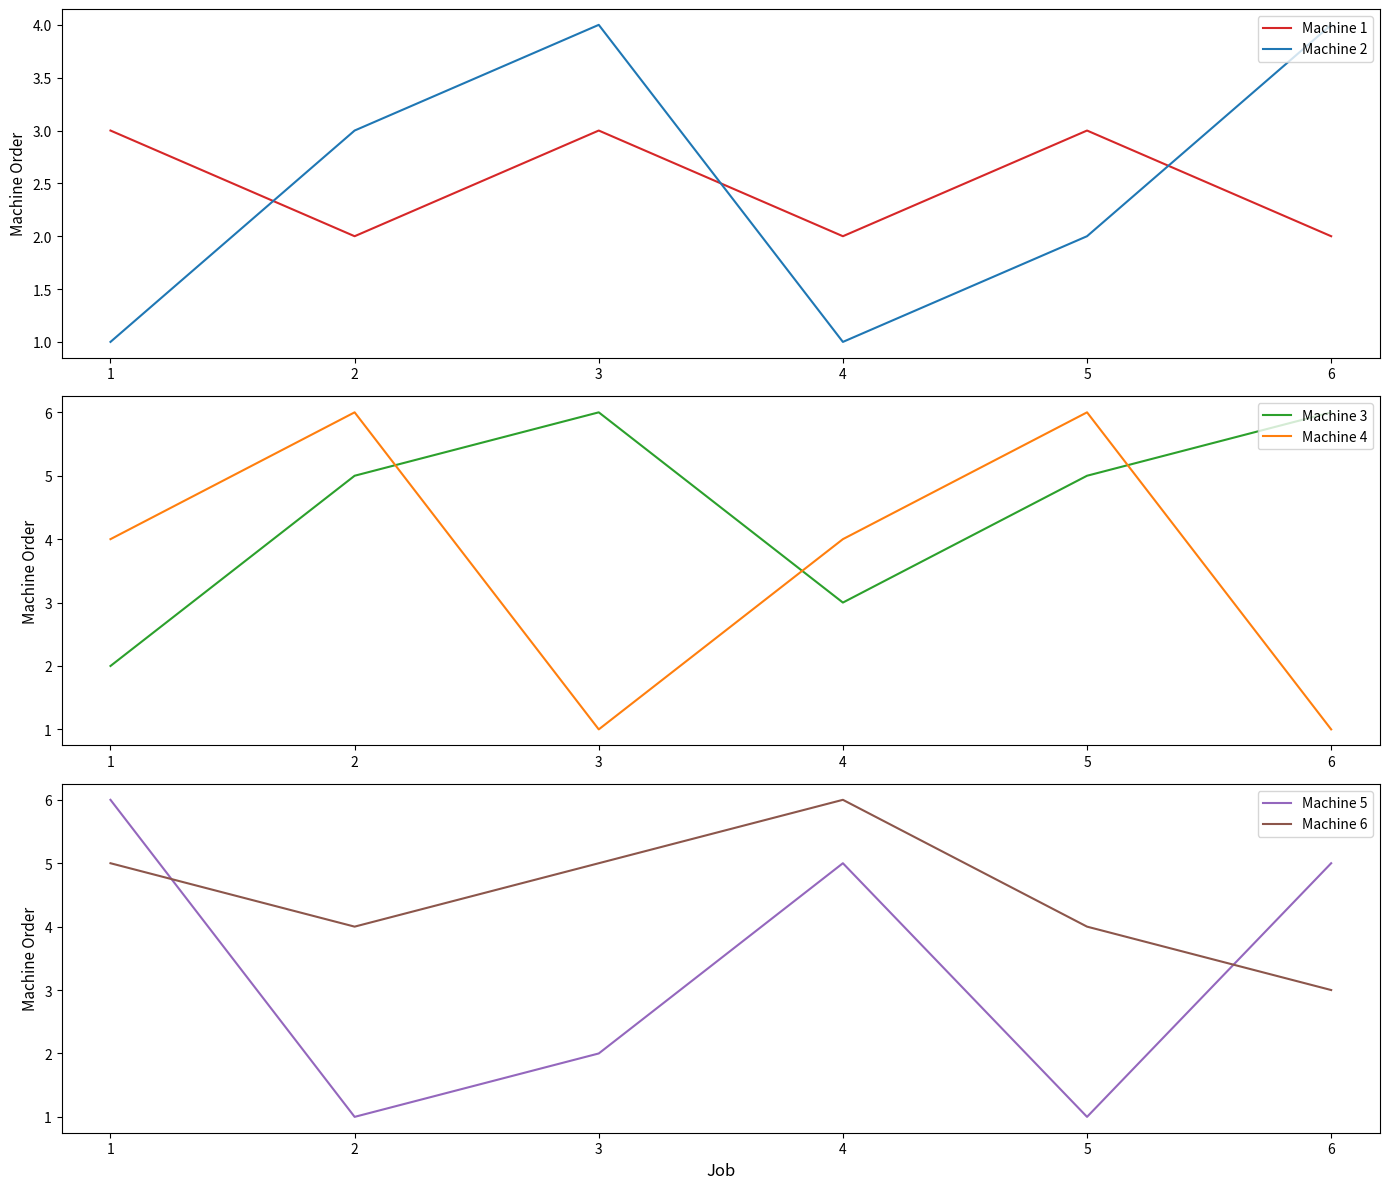

At how many categories does at least one series exceed 4?

6